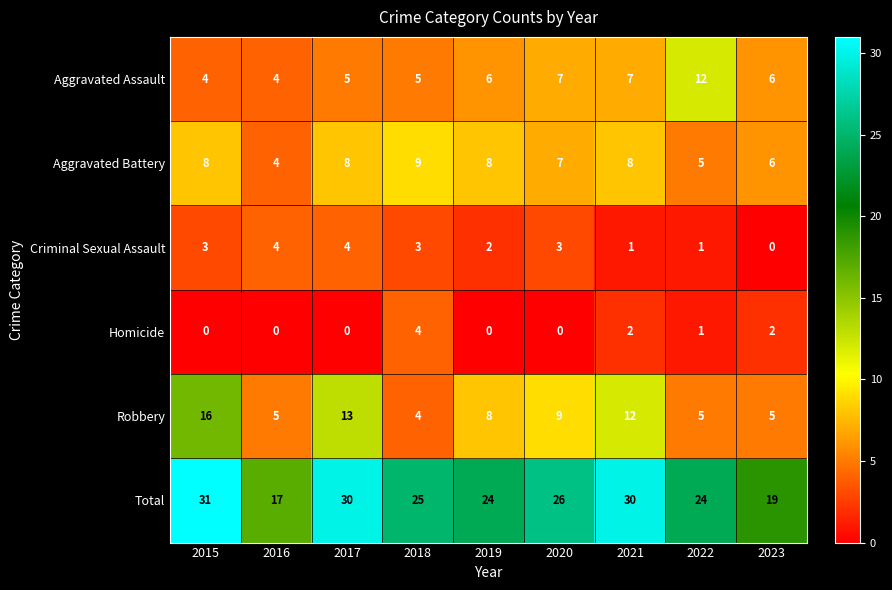

What is the sum of the Aggravated Assault values at 2017 and 2022?

17